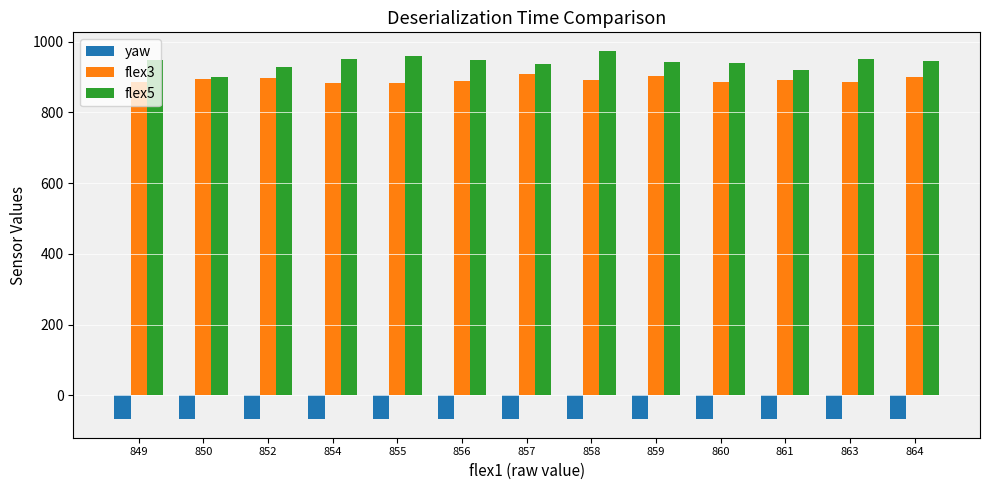

What is the lowest value of the flex5 series?

899.0